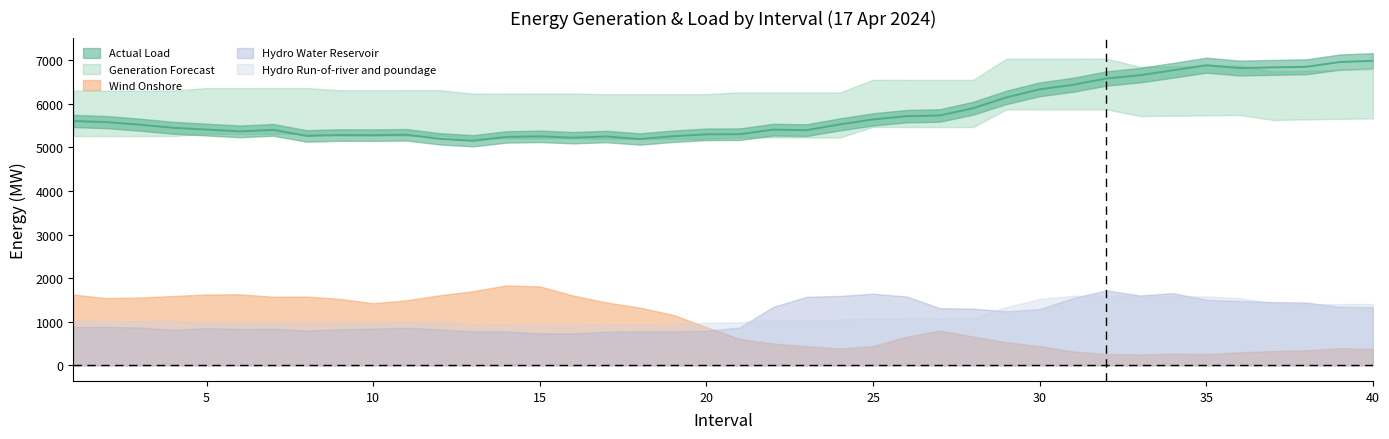

Does the chart have visible grid lines?

No